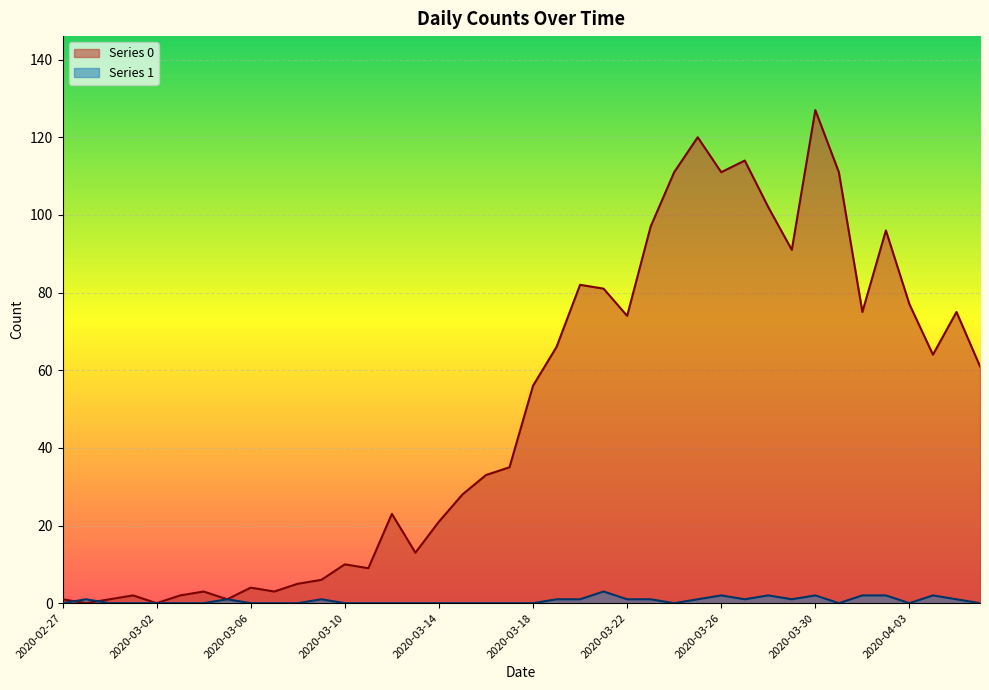

What is the difference between the second highest and minimum values in the Series 0 series?

120